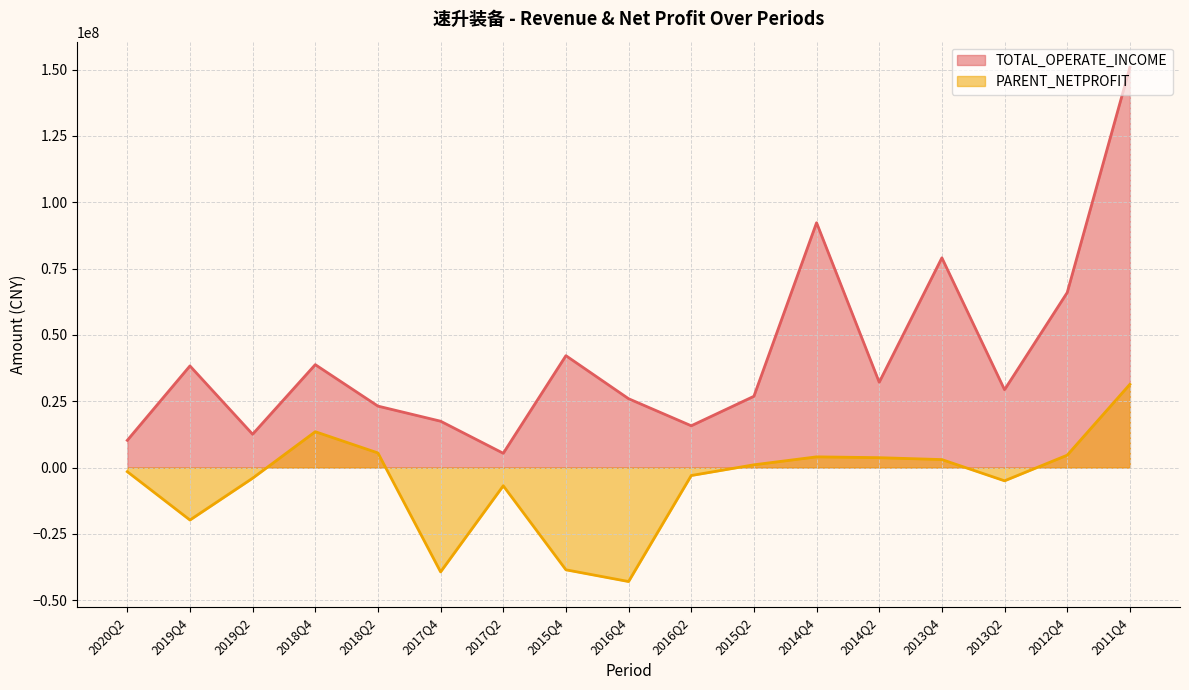

Reading right to left, extract all data points from this chart.

TOTAL_OPERATE_INCOME: 150839479.3	65963959.9	29347006.8	79056202.8	32166188.2	92286766.8	26875582.0	15759469.9	25958154.6	42182704.4	5394719.7	17480952.7	23172475.1	38800197.5	12566532.8	38317868.7	10268494.5
PARENT_NETPROFIT: 31379849.6	4673336.5	-4981298.5	3014574.4	3736185.0	4044227.3	1047428.6	-2990313.1	-42945570.1	-38525503.8	-6855261.2	-39313029.5	5517258.3	13524961.3	-3999969.1	-19764071.4	-1536740.2